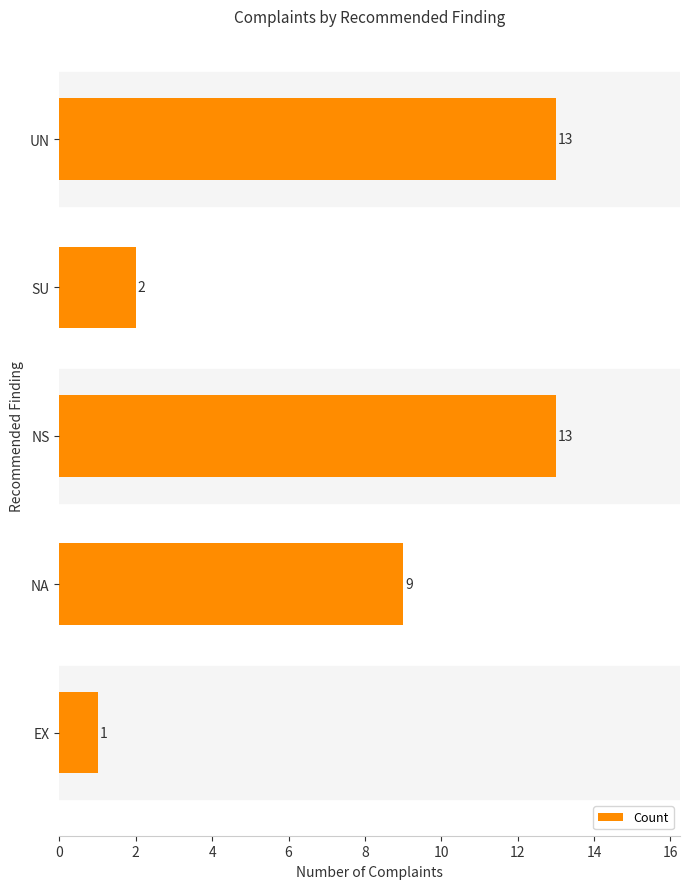

The chart shows a value of 13 at UN. True or false?

True